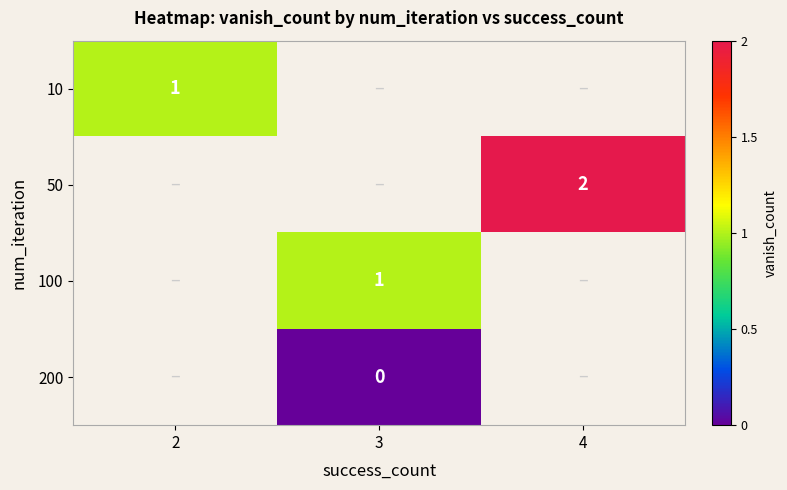

The 100 series shows 1 at 3. True or false?

True